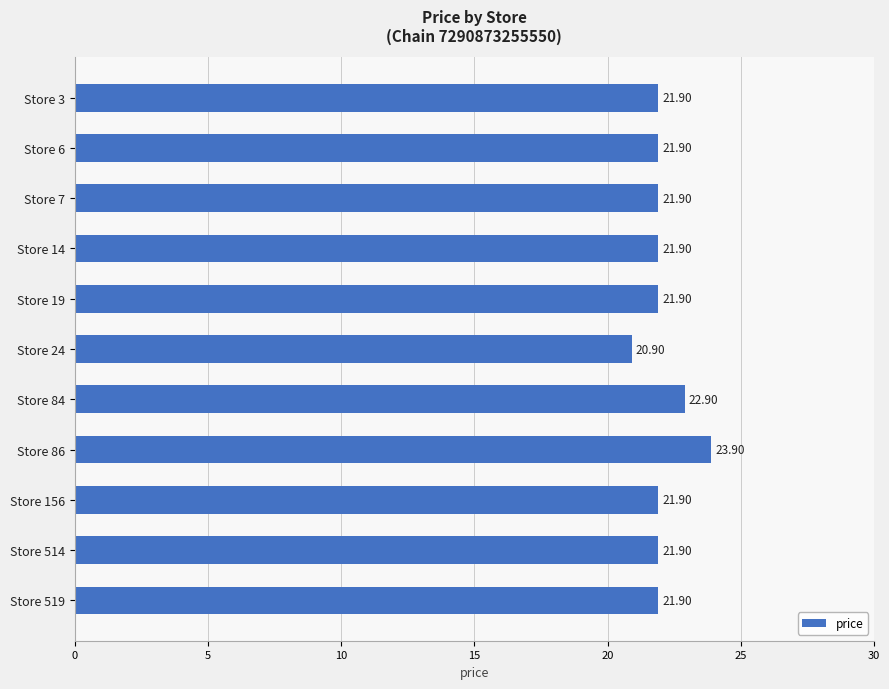

What is the difference between the maximum and minimum values?

3.0